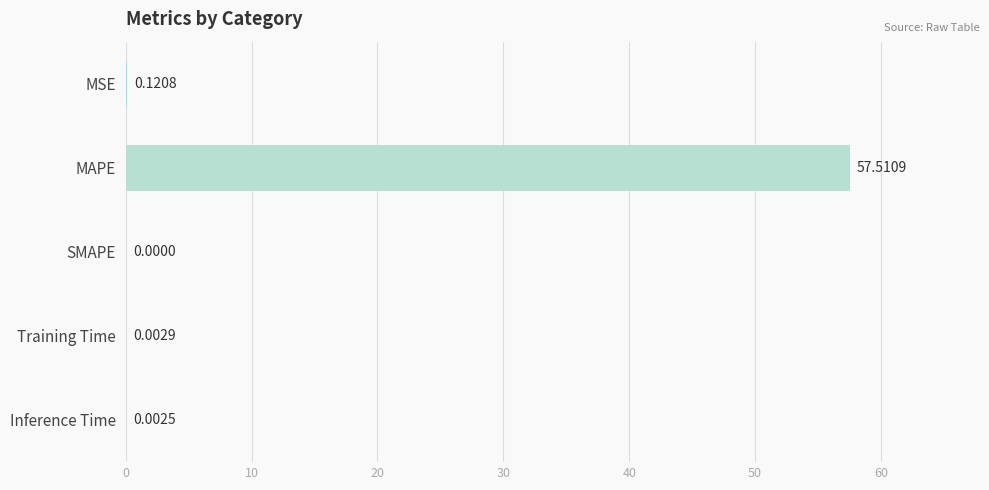

Are the bars horizontal?

Yes